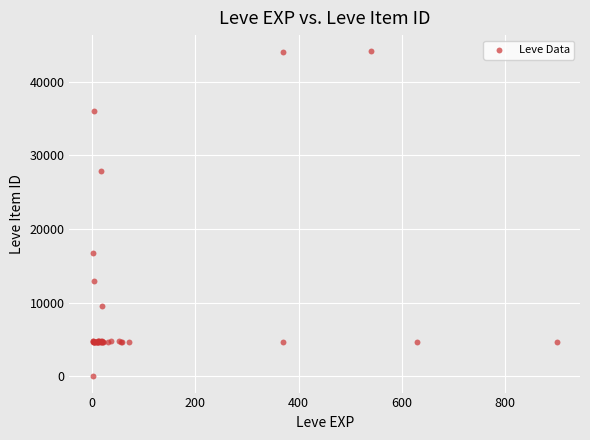

What Y value in the scatter plot is closest to 22050?

16734